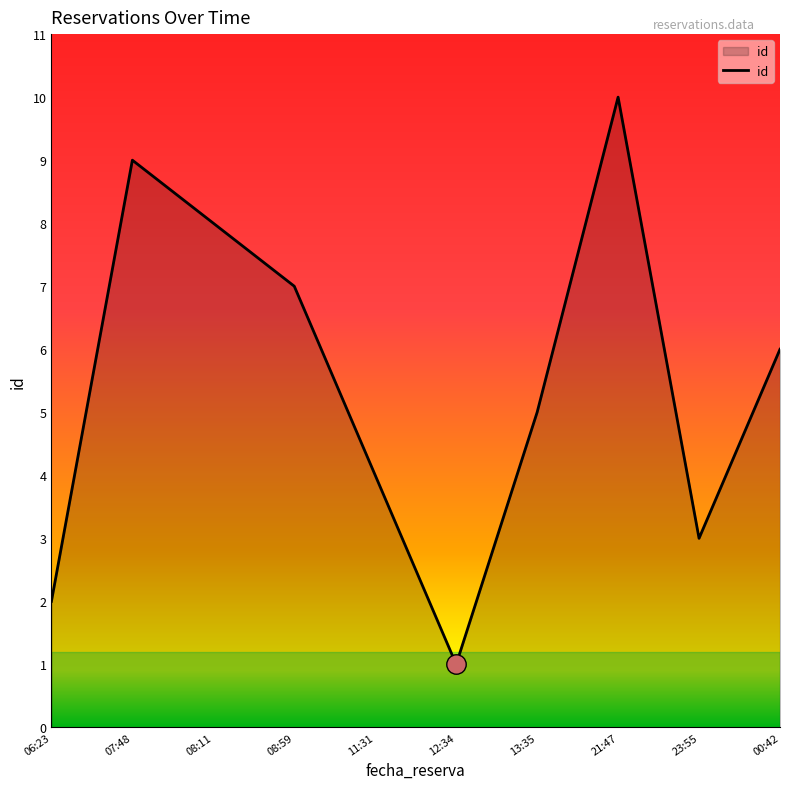

What is the difference between the second highest and minimum values?

8